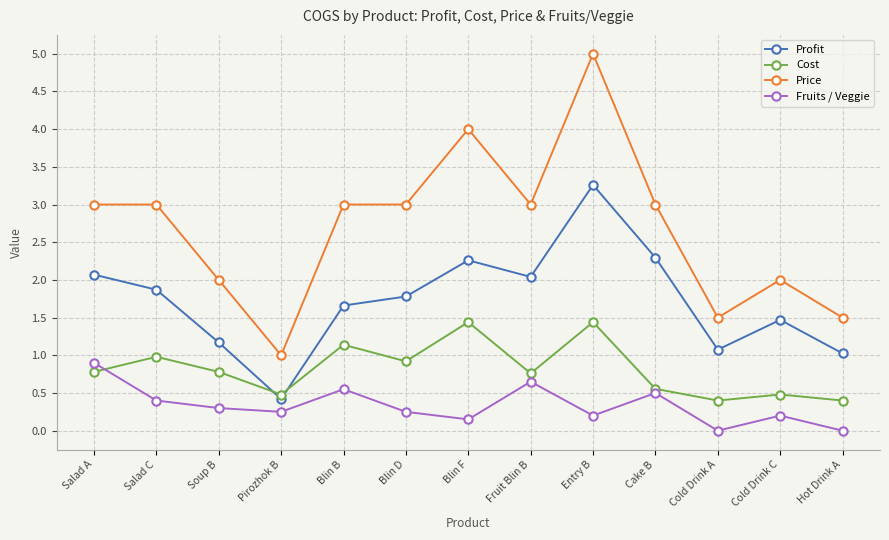

True or false: Cost has a value of 1.4 at Blin F.

True